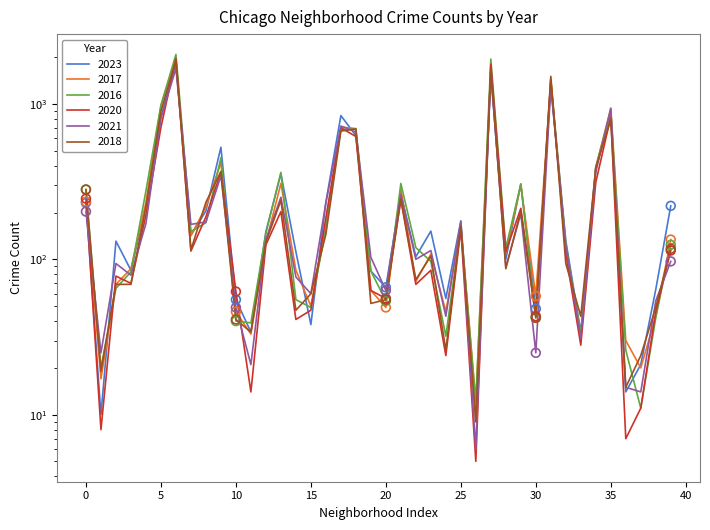

Which series has the widest spread of Y values?

2016